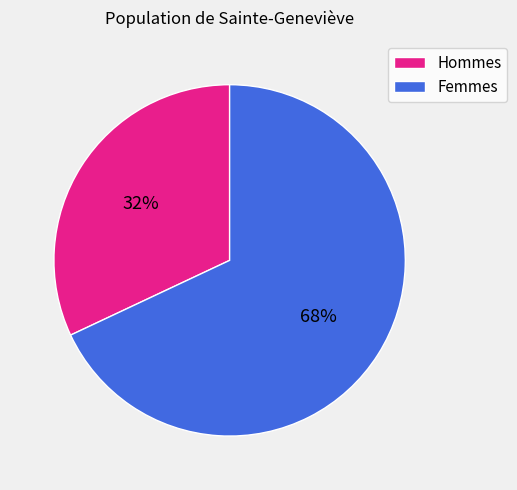

Does any single category account for the majority?

Yes